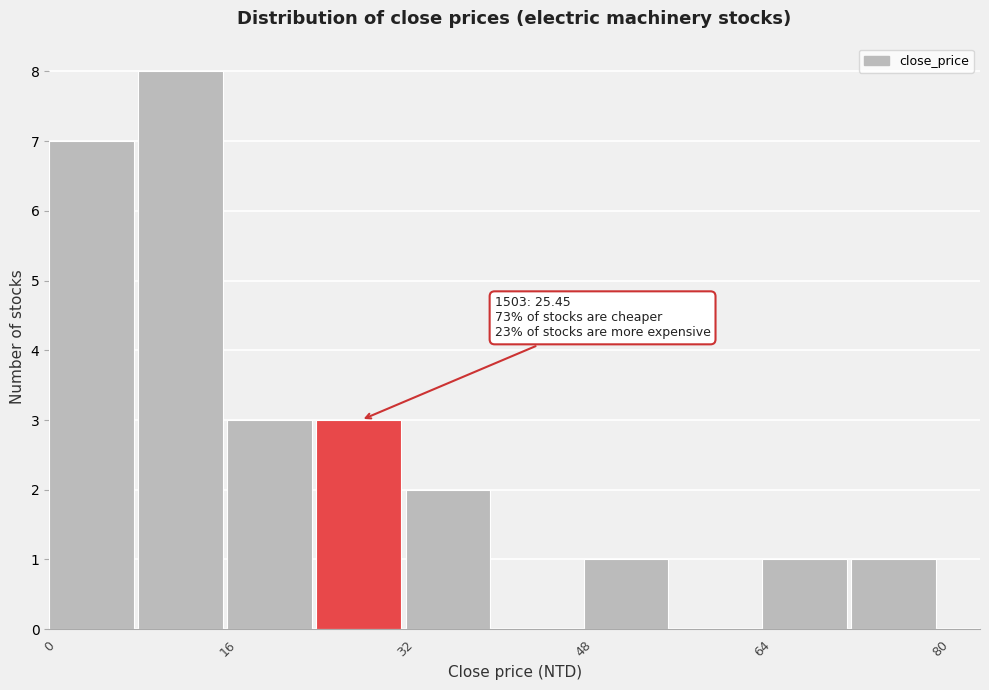

Which range on the x-axis has the tallest bar?

8 to 16